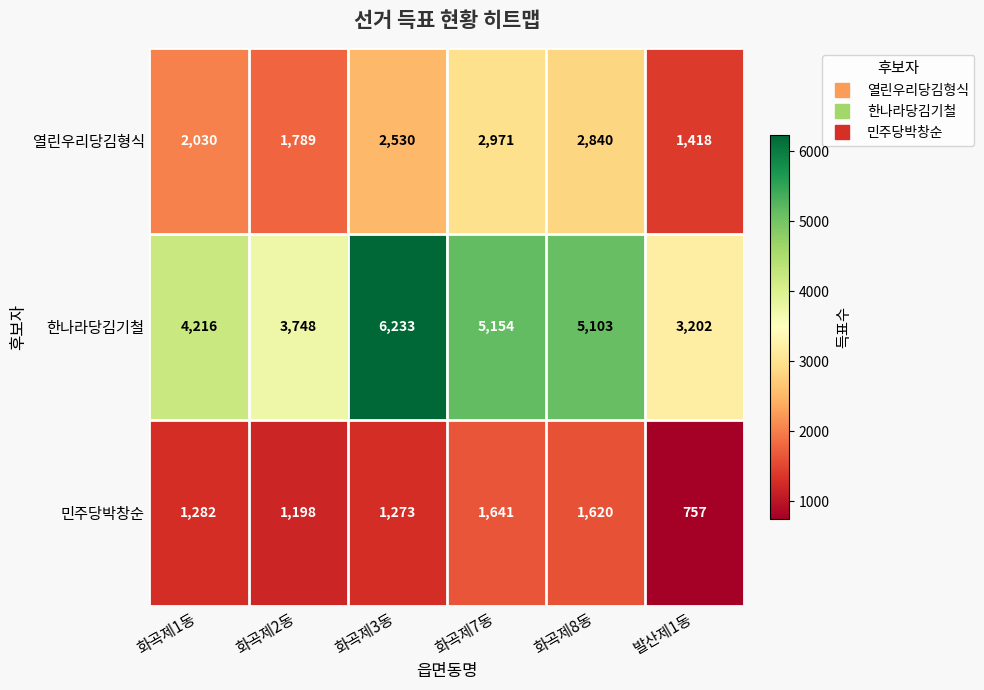

Which category has the highest value in the 열린우리당김형식 series?

화곡제7동